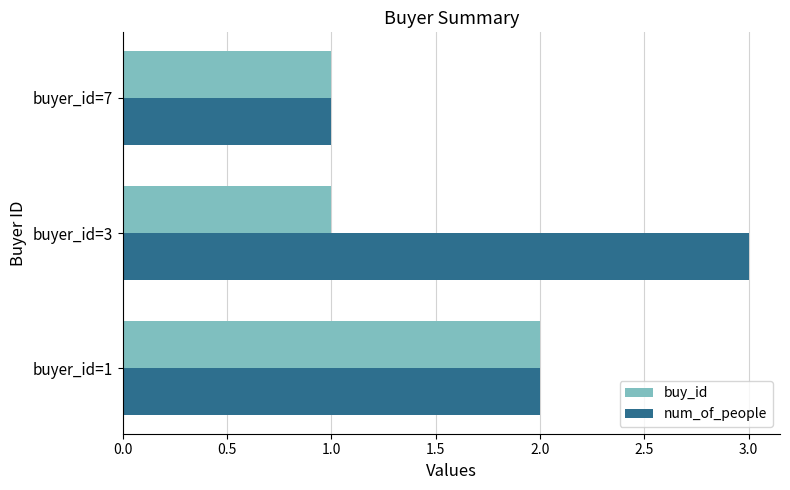

At which category does the chart reach its peak across all series?

buyer_id=3